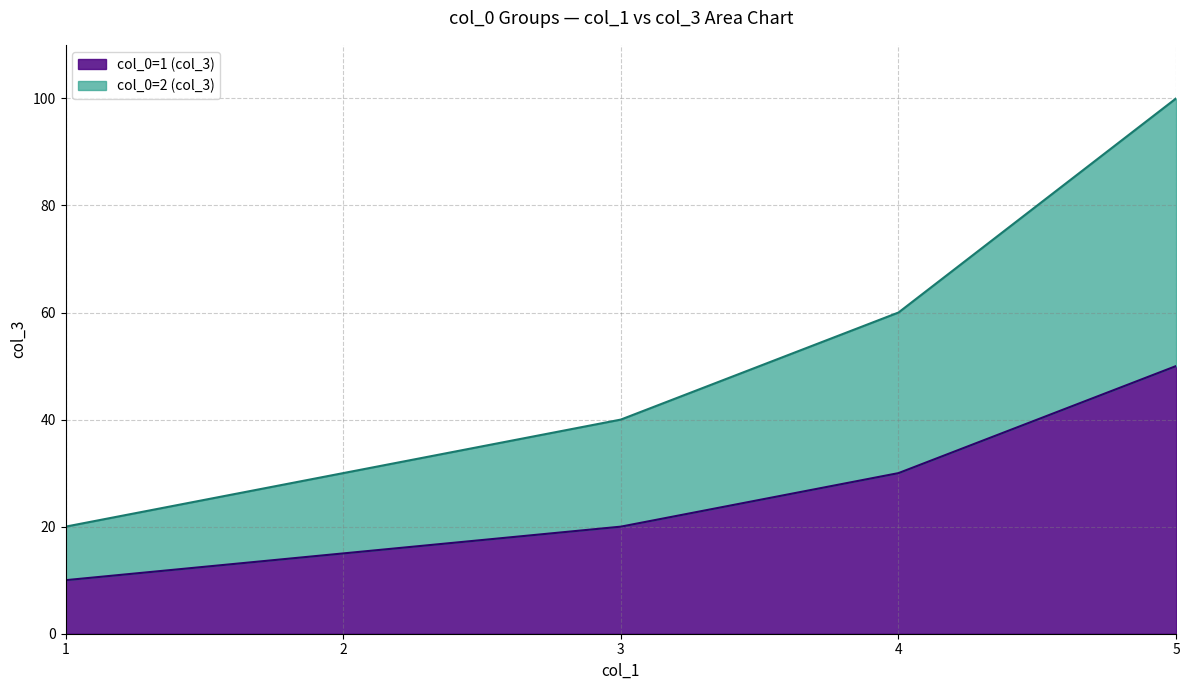

How many lines are shown in the chart?

2